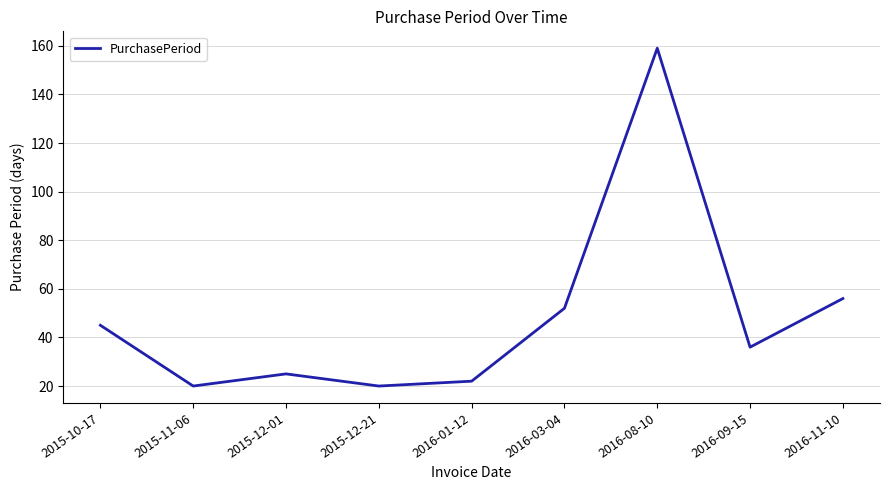

Reading left to right, what are all the values shown in this chart?

45	20	25	20	22	52	159	36	56